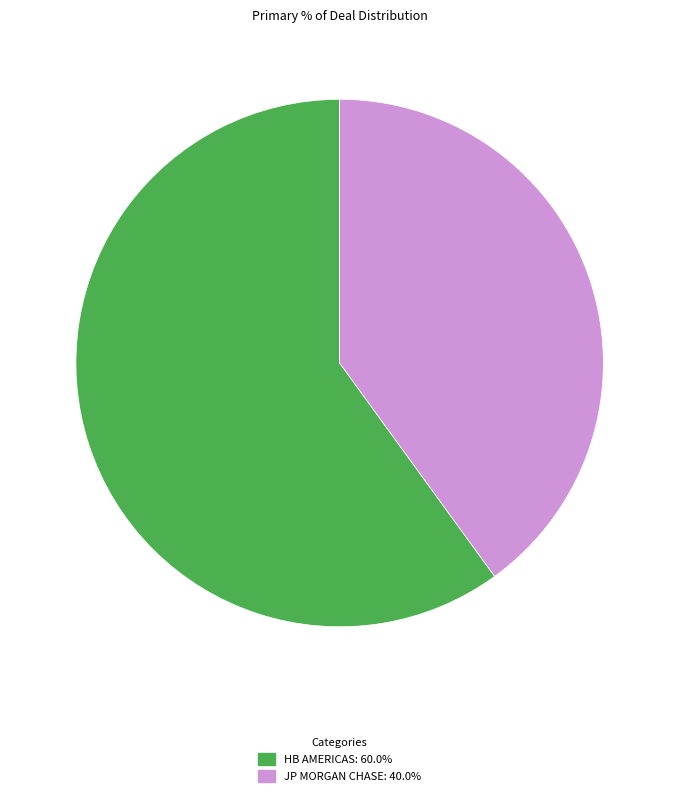

What is the majority slice?

HB AMERICAS